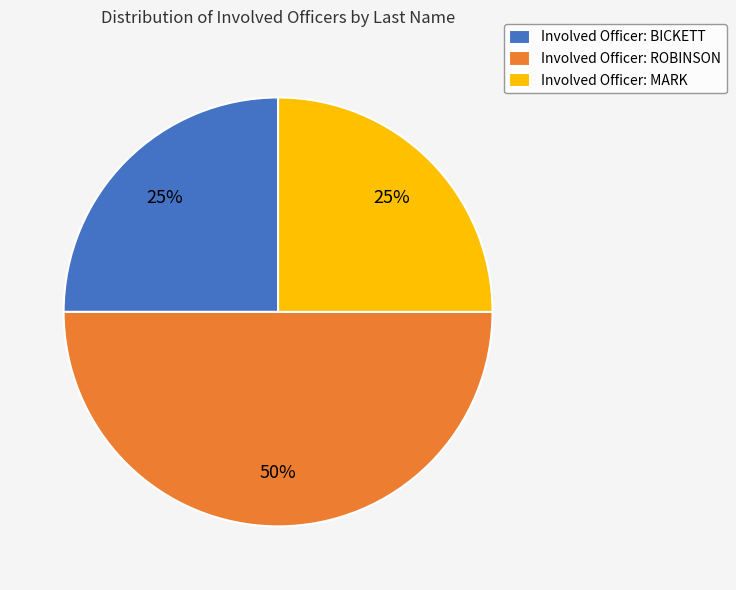

The Involved Officer: MARK slice represents 31% of the pie. True or false?

False